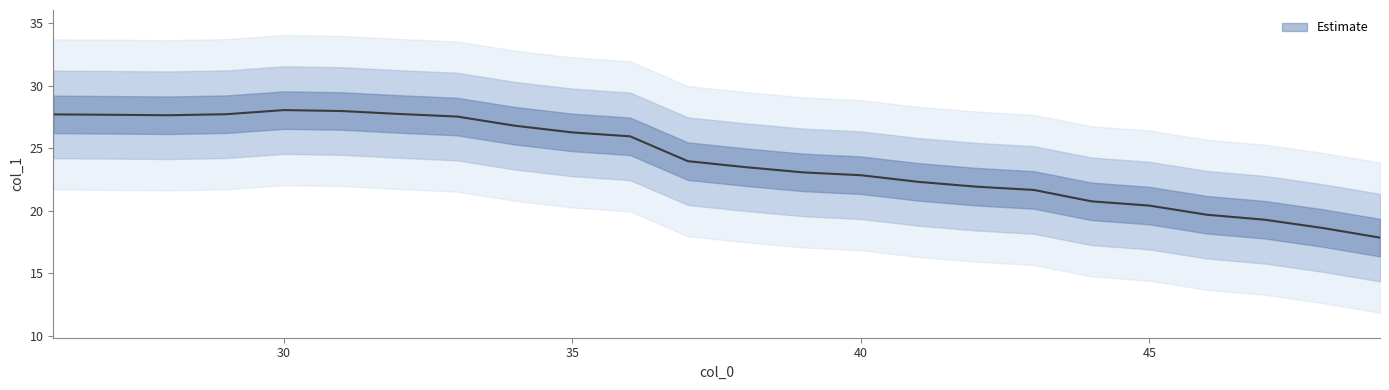

The chart shows a value of 28.1 at 30. True or false?

True